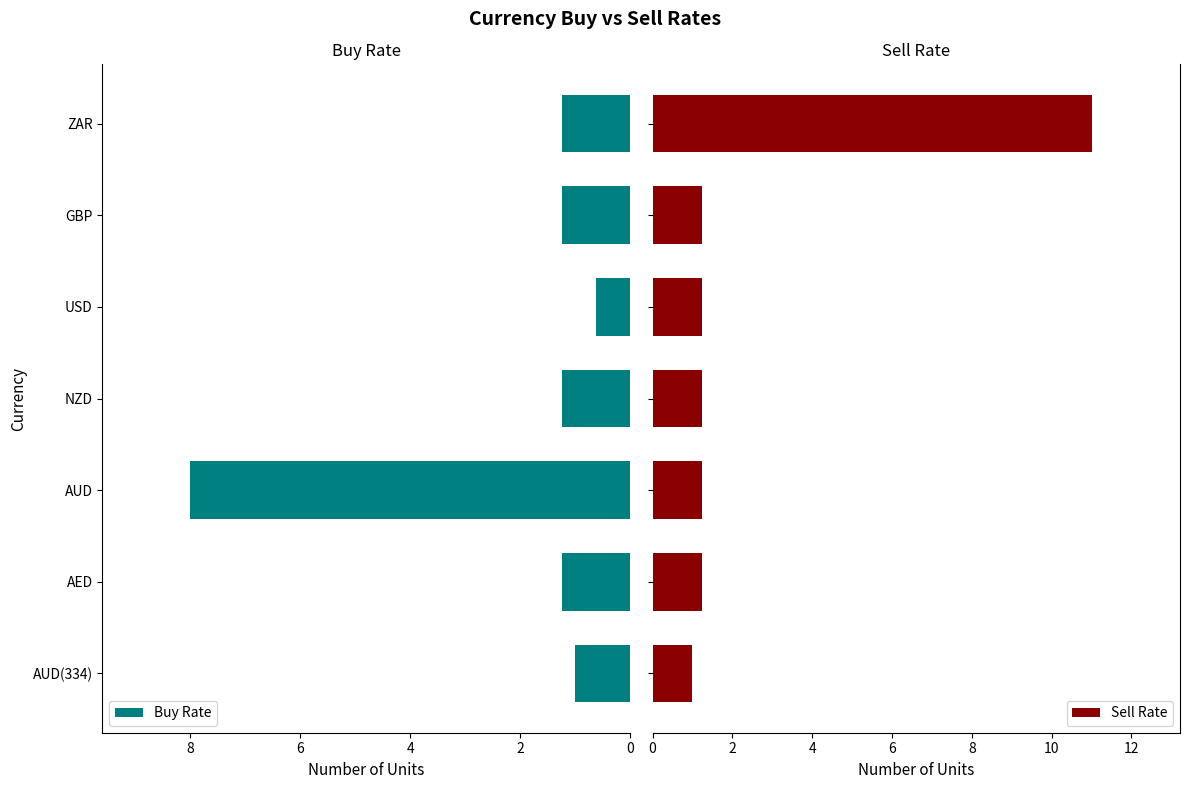

What are all the series names shown in the legend?

Buy Rate, Sell Rate